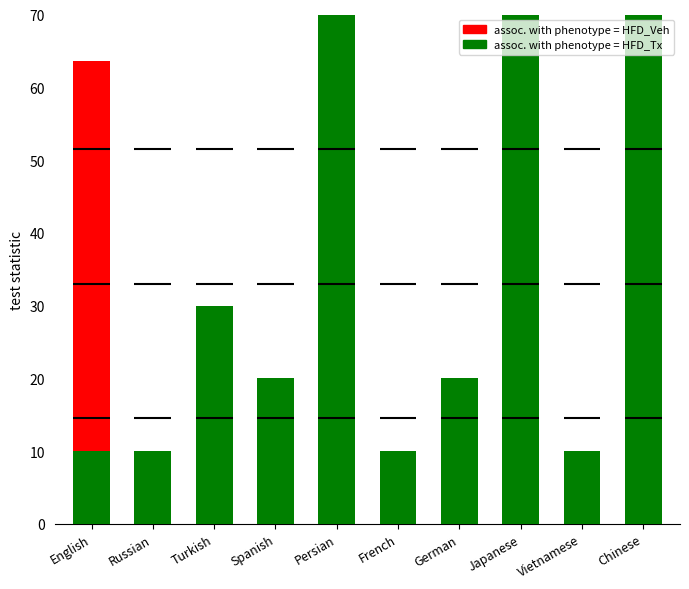

List the series in order of their overall mean, lowest first.

assoc. with phenotype = HFD_Veh, assoc. with phenotype = HFD_Tx